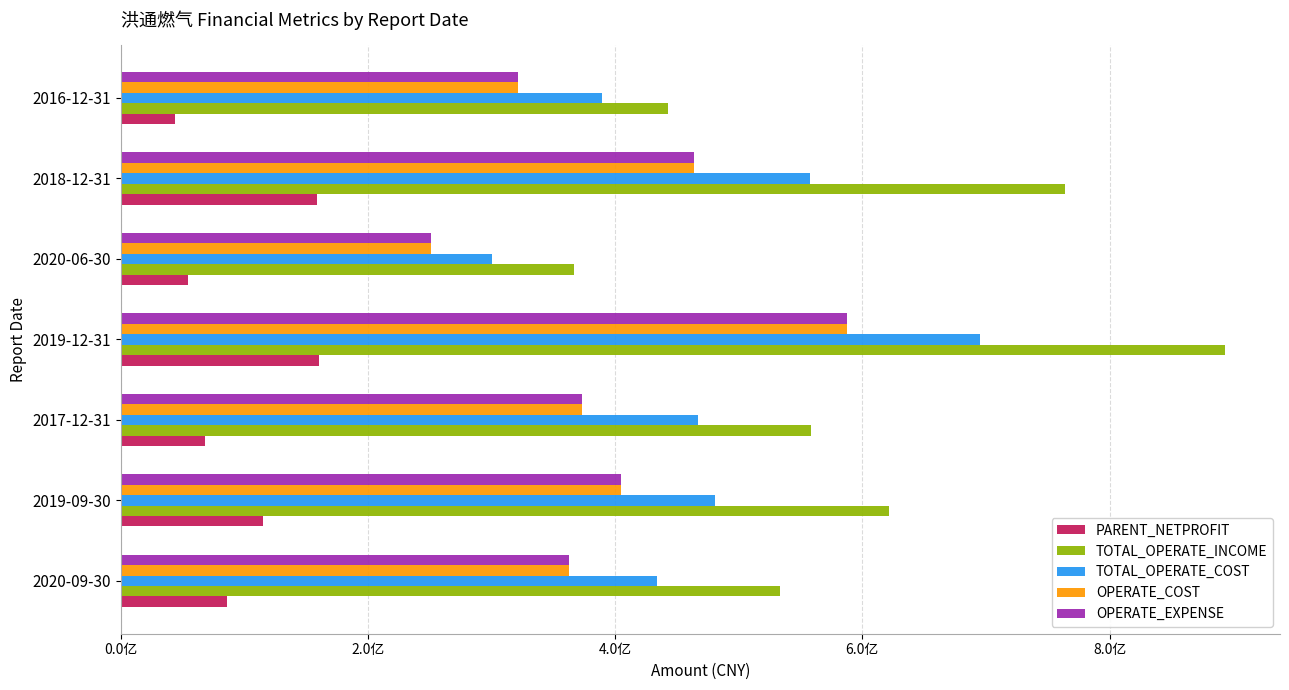

What are all the series names shown in the legend?

PARENT_NETPROFIT, TOTAL_OPERATE_INCOME, TOTAL_OPERATE_COST, OPERATE_COST, OPERATE_EXPENSE